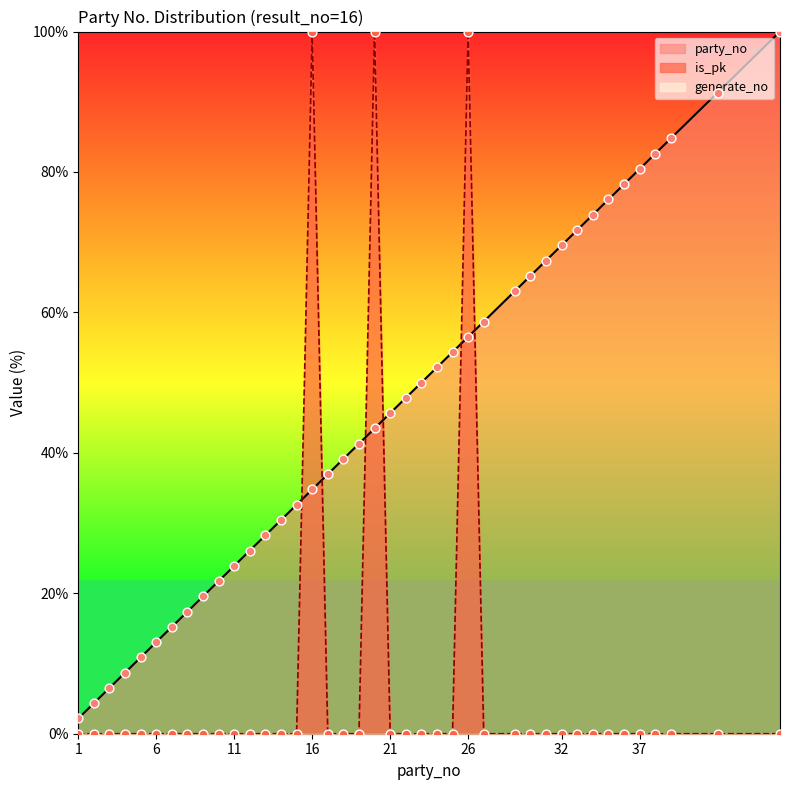

What is the total value across all series at 20?

143.5